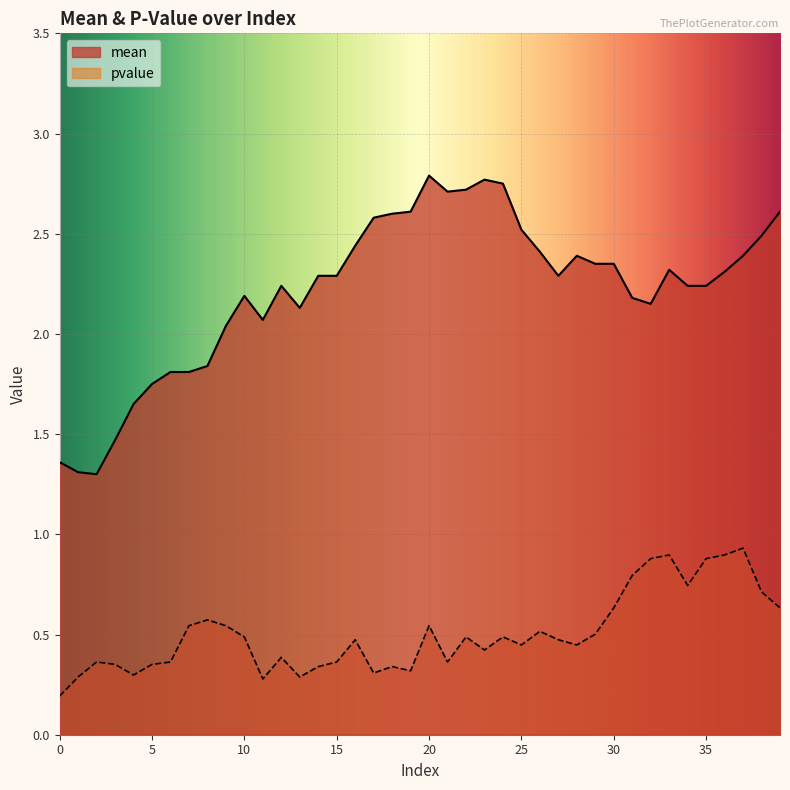

At which category is the sum across all series the highest?

20